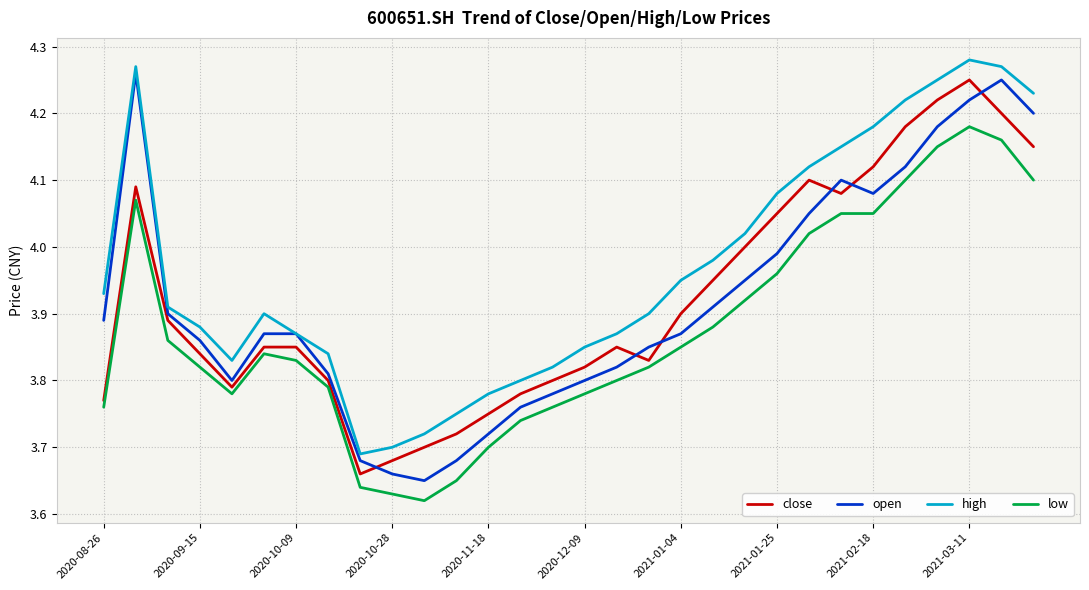

What are all the series names shown in the legend?

close, open, high, low